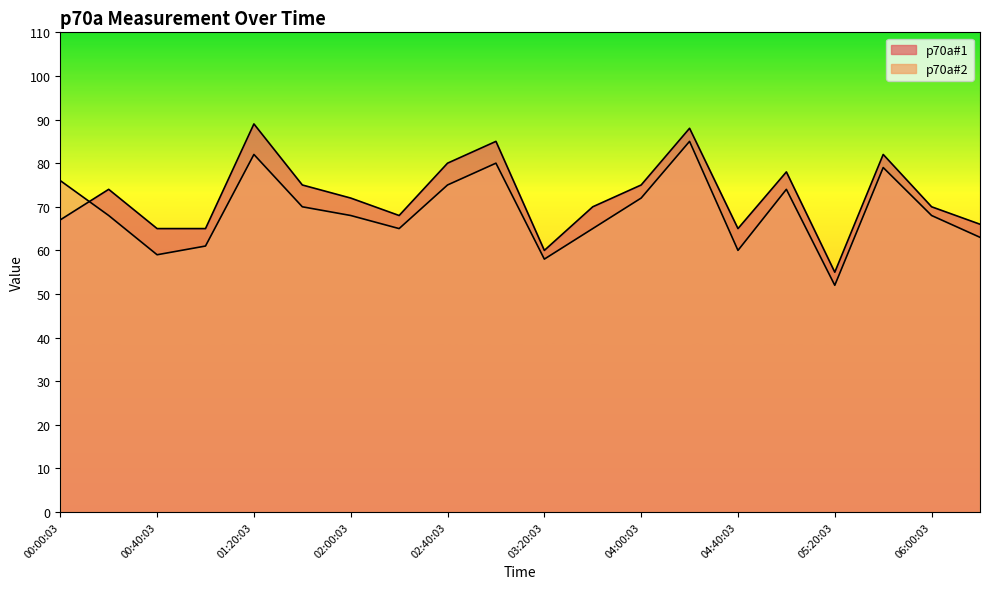

How many interior local valleys does the p70a#1 series have?

4